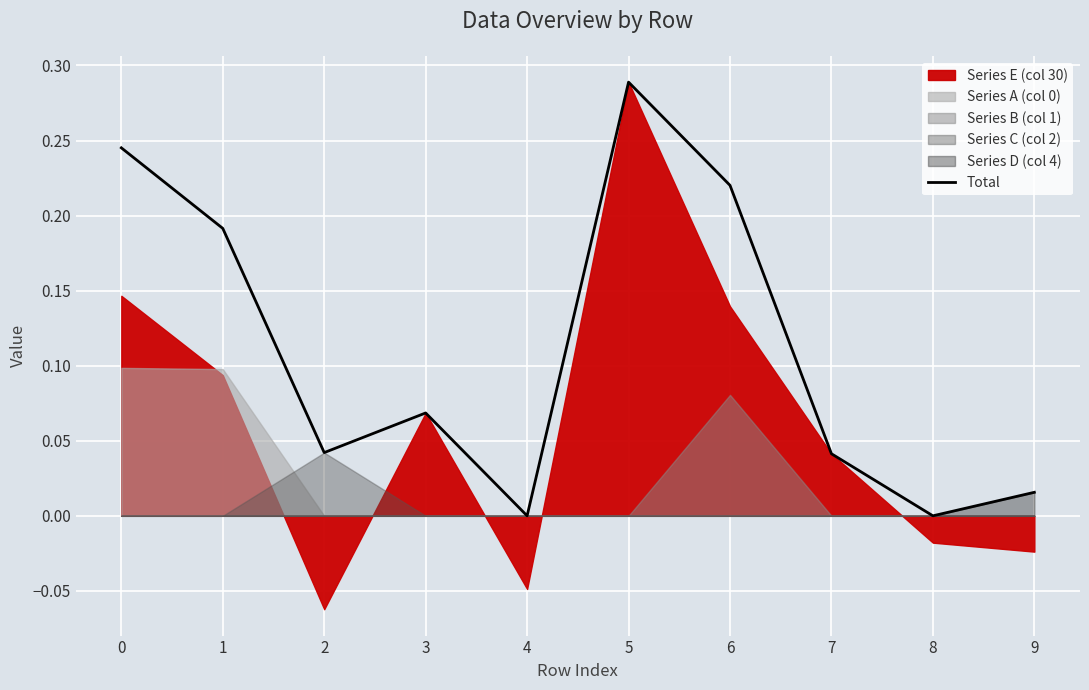

What is the average value?

0.1